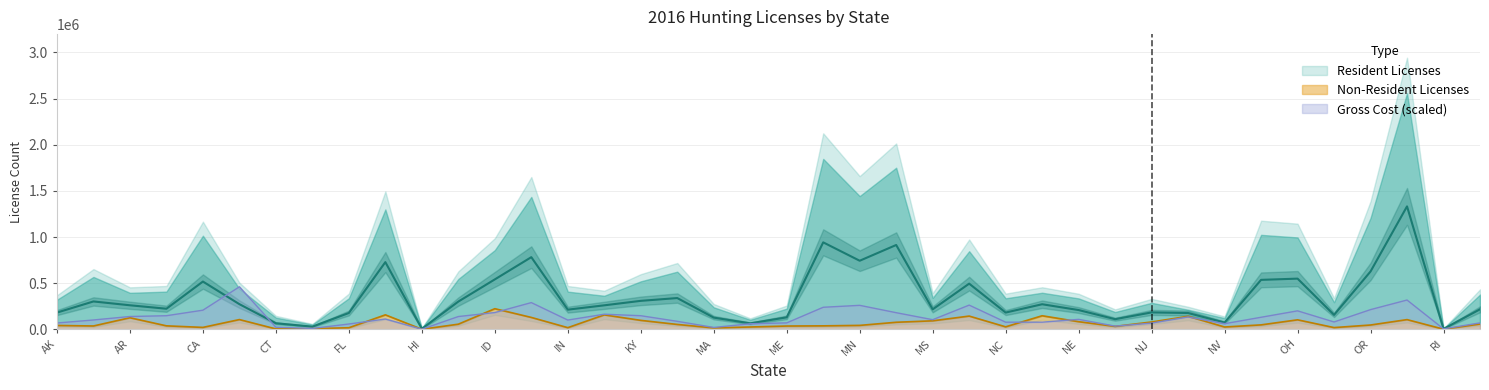

Rank the series by their average value, from lowest to highest.

Non-Resident Licenses, Gross Cost ($), Resident Licenses